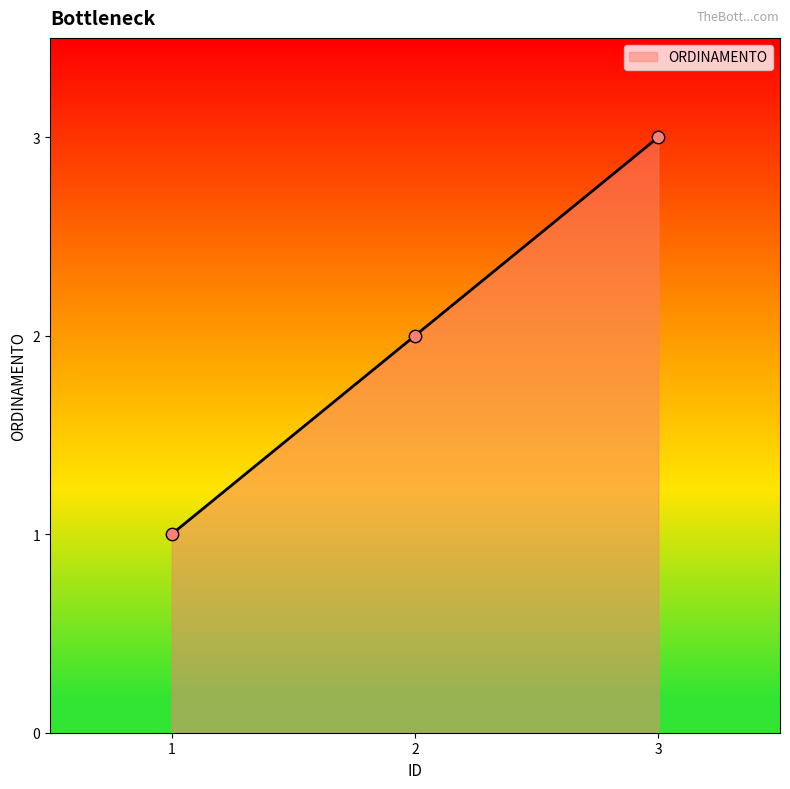

What is the change in value from 1 to 2?

+1